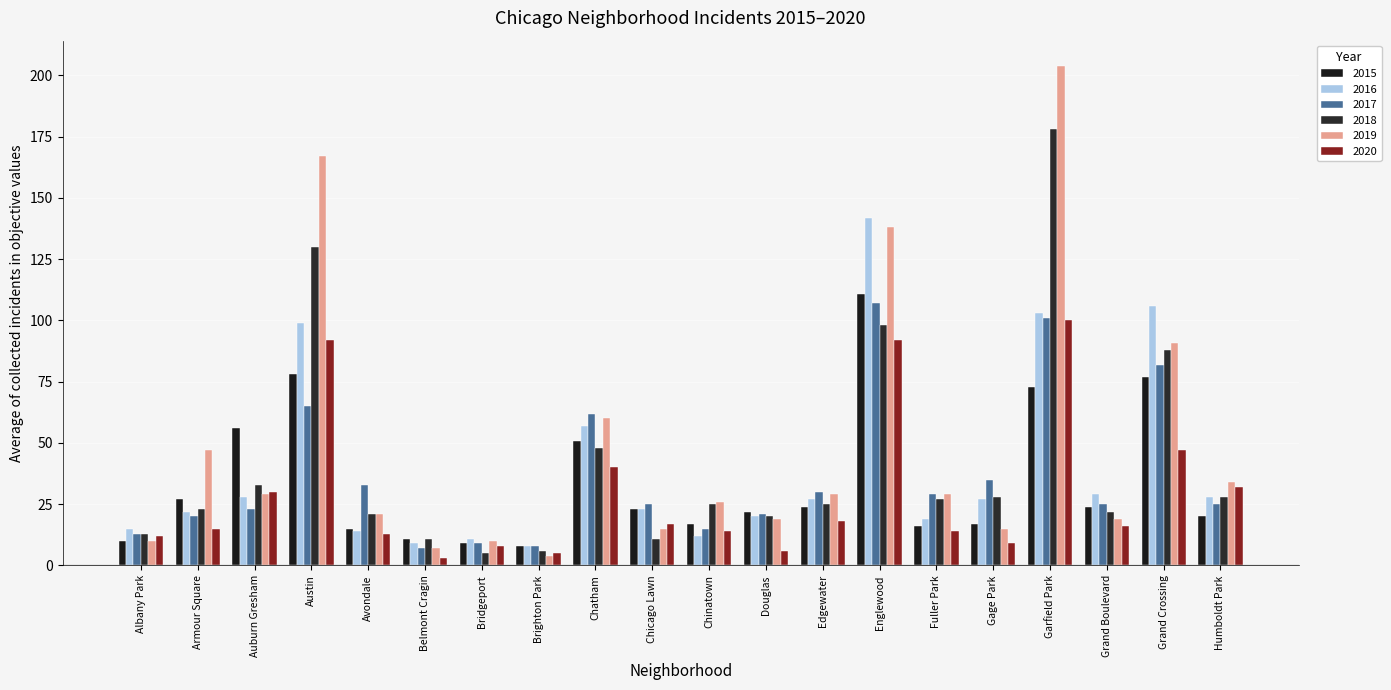

How many data points does each series have?

20